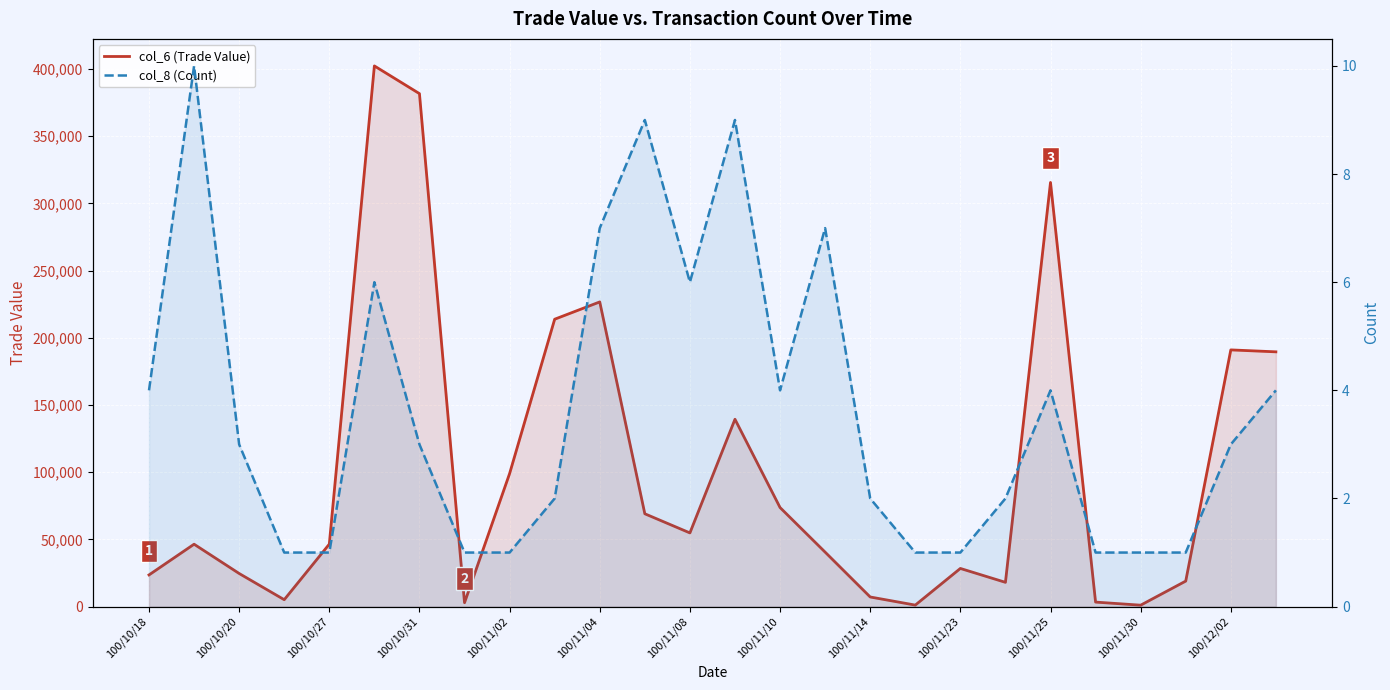

How many values in the col_8 (Count) series exceed 3?

11